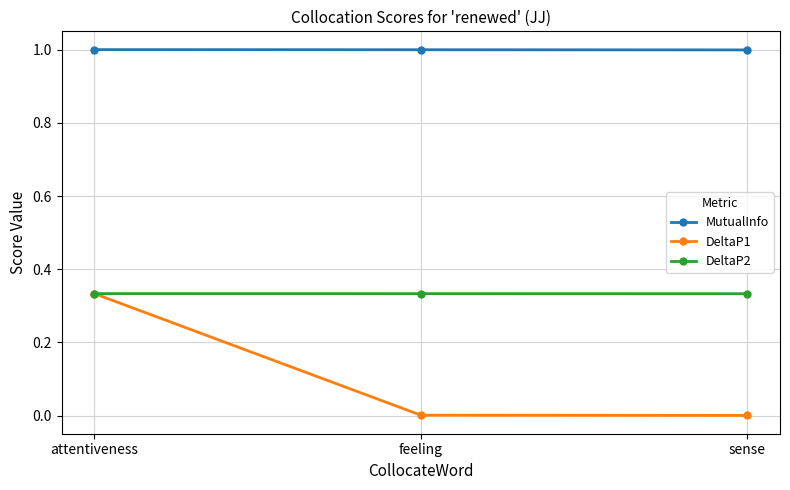

What position from the right is attentiveness?

3